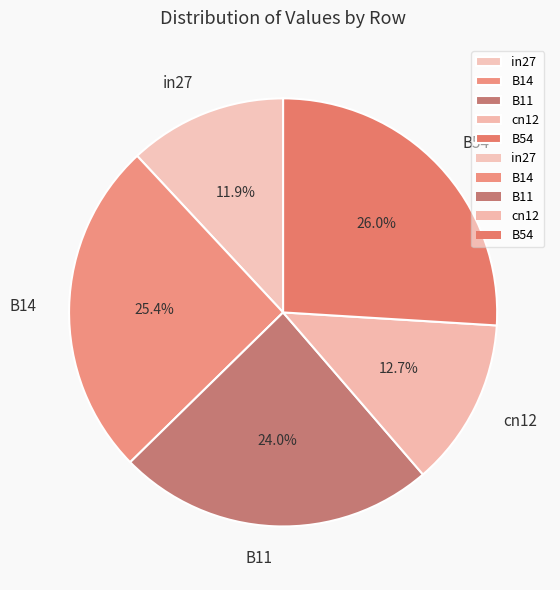

What percentage is the cn12 slice, to the nearest percent?

13%